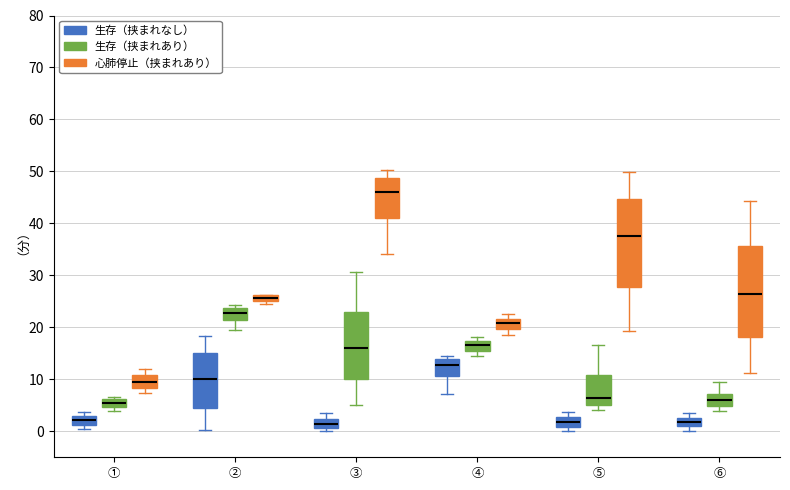

Where does the upper whisker of the box for ② (生存（挟まれなし）) end on the y-axis? The values are not printed on the chart, so give them approximately, as read against the axis.

18